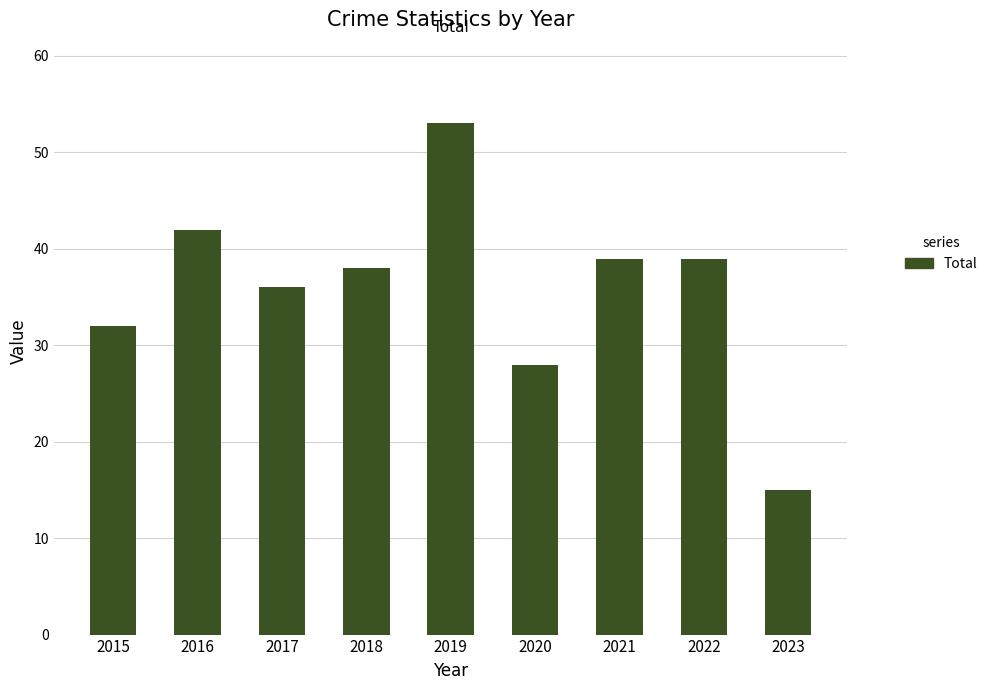

What is the approximate value at 2019, to the nearest 10?

50